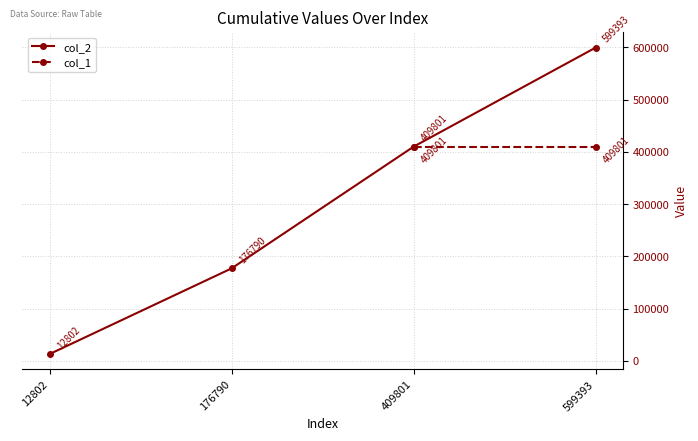

What is the value of the col_2 point at the 4th from the left?

599393